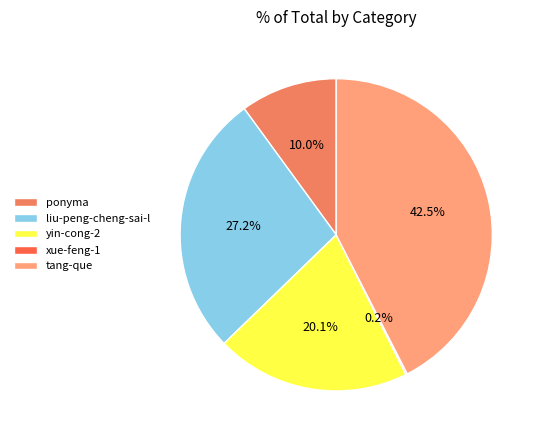

Does yin-cong-2 represent more than half of the total?

No